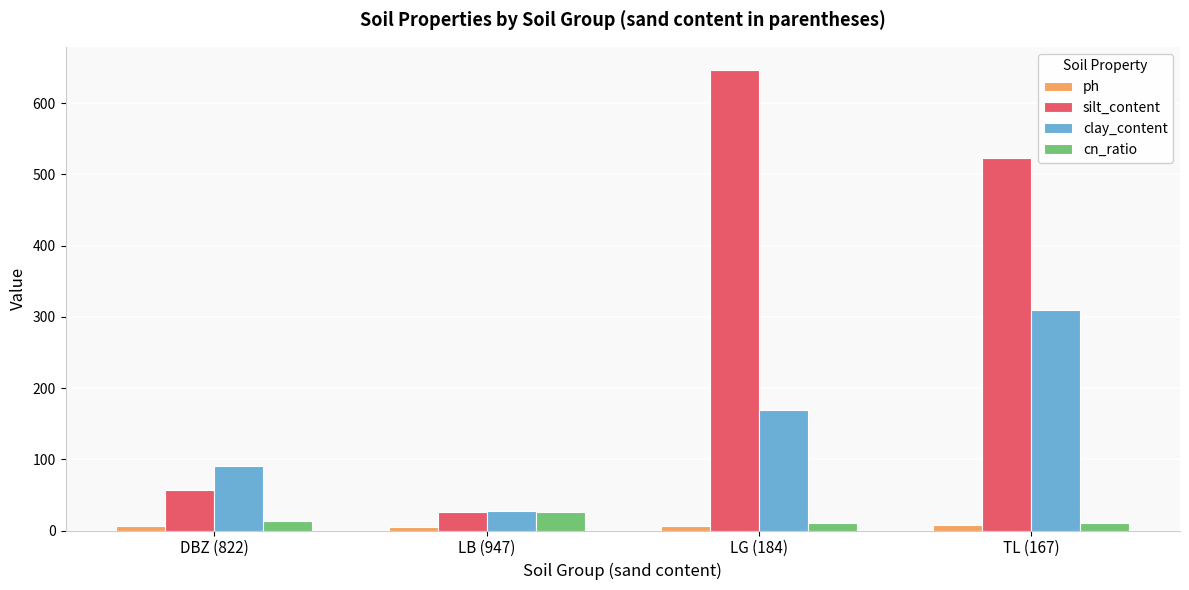

Between DBZ (822) and TL (167), which series saw the biggest shift?

silt_content